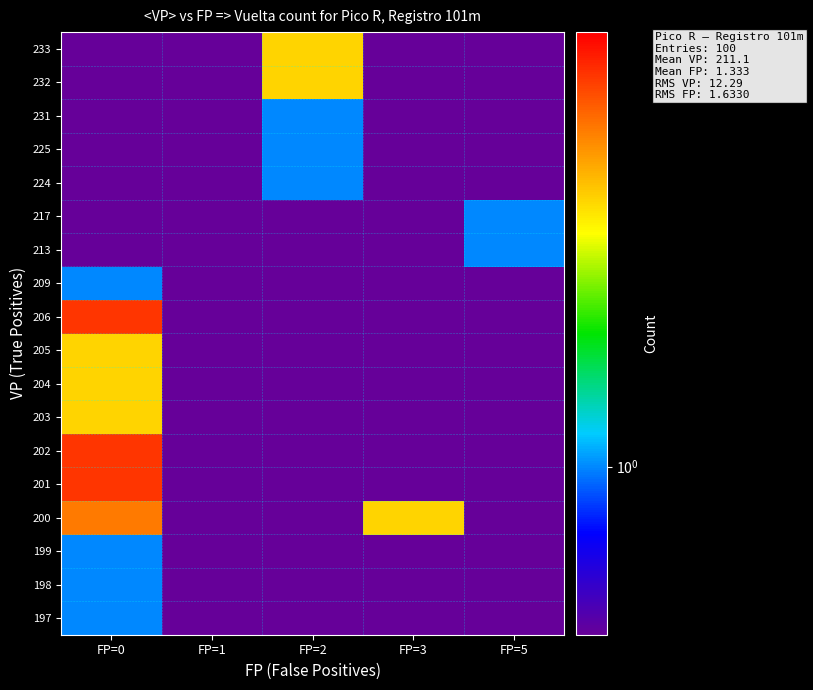

What is the total value across all series at FP=0?

32.7